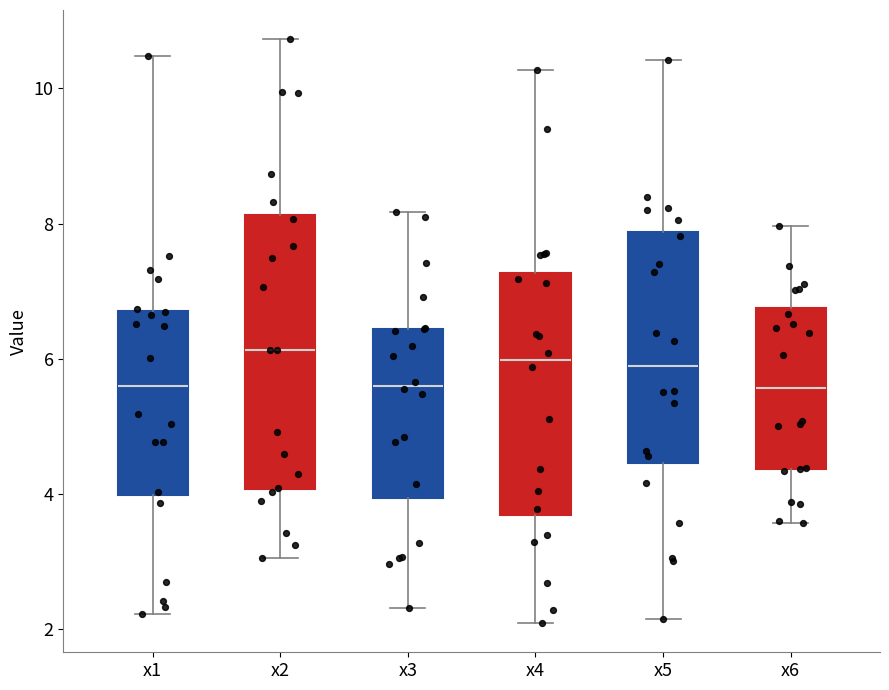

Where does the median line of the box for x4 sit on the y-axis? The values are not printed on the chart, so give them approximately, as read against the axis.

6.0